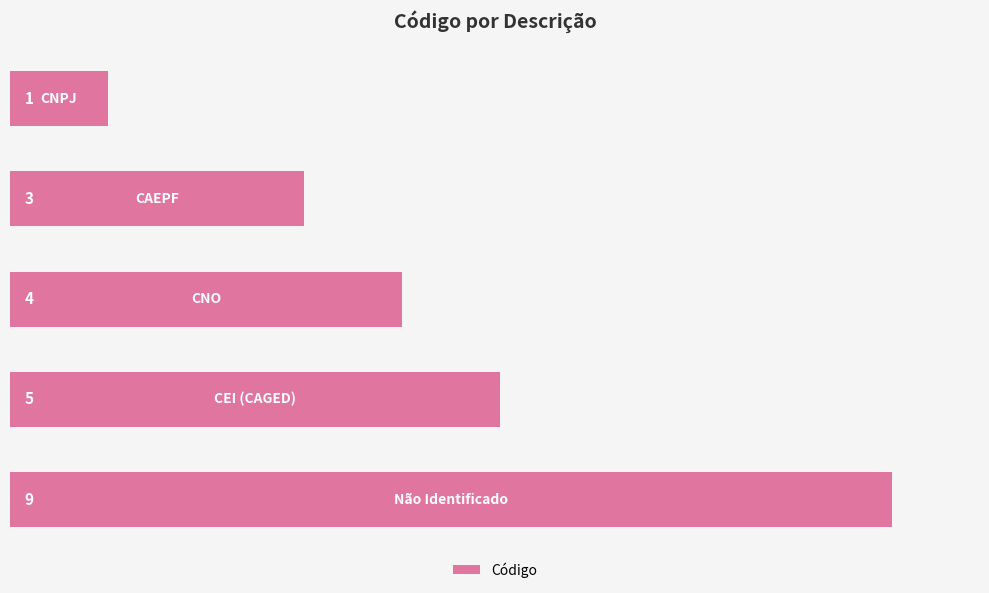

What is the average value?

4